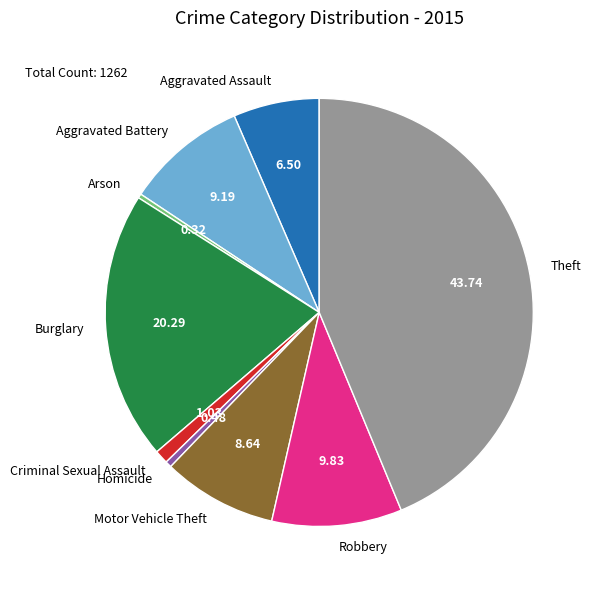

Is it true that Robbery is 10% of the pie?

True